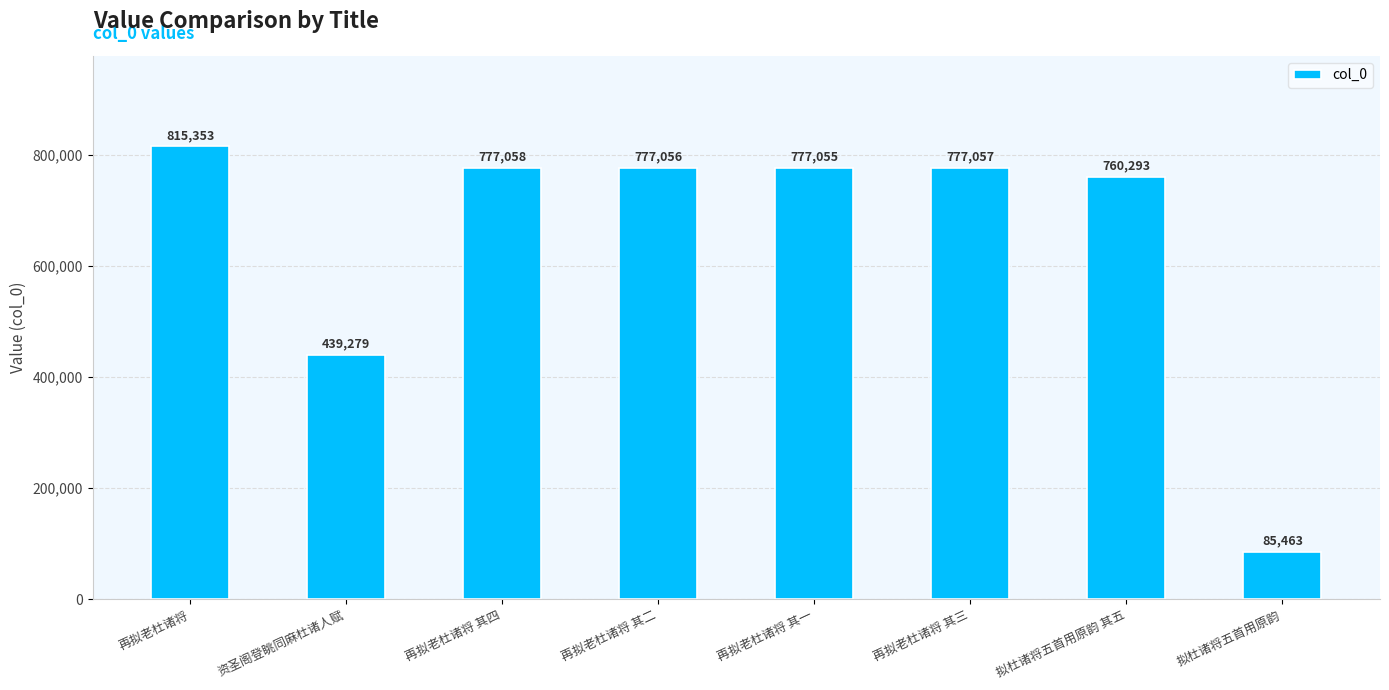

Where does the data first go above 777056?

再拟老杜诸将